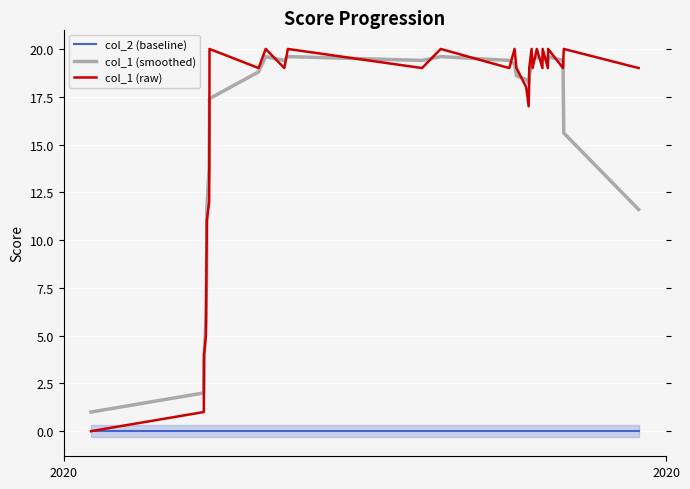

True or false: col_1 (smoothed) and col_2 (baseline) intersect in this chart.

False